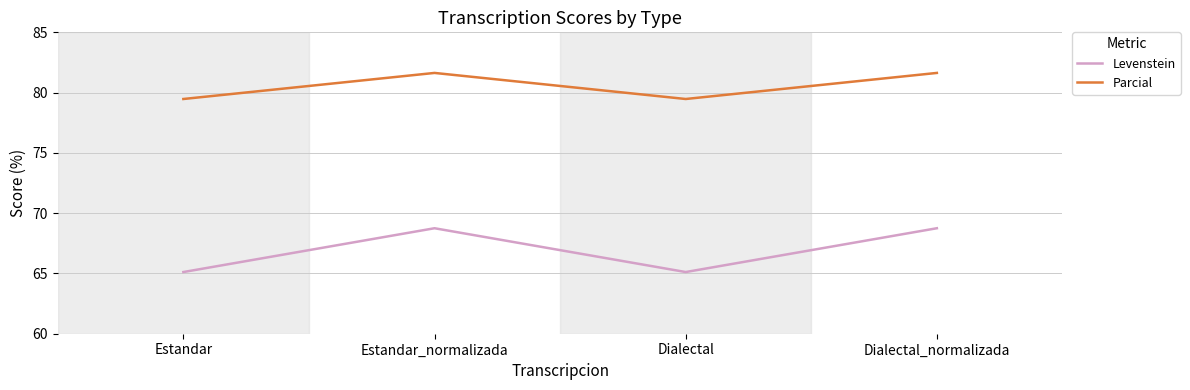

Rank the series at Estandar_normalizada from lowest to highest value.

Levenstein, Parcial